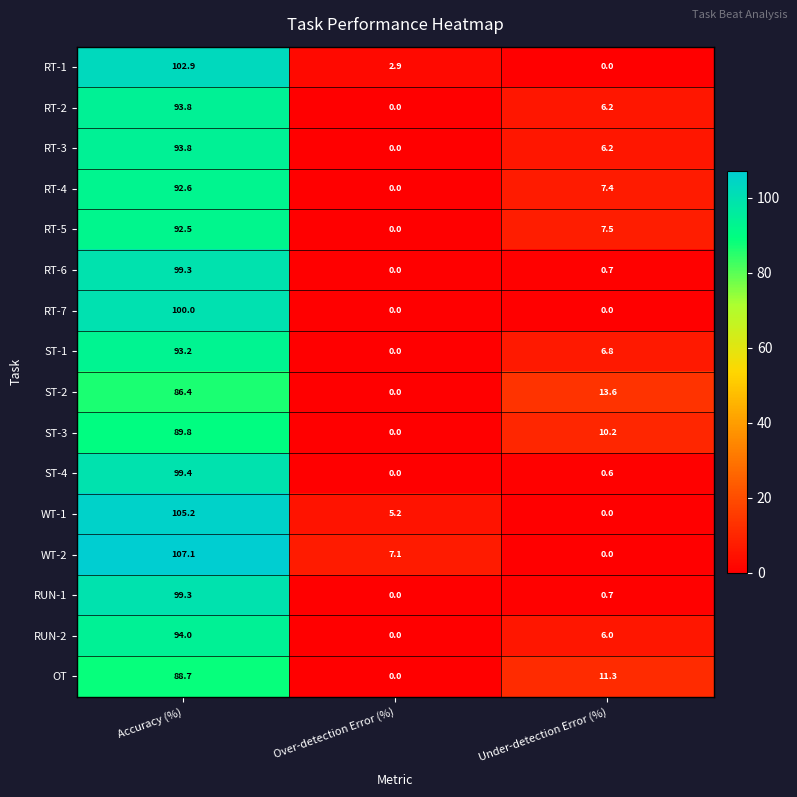

The value of RT-4 at Accuracy (%) is 92.6. True or false?

True